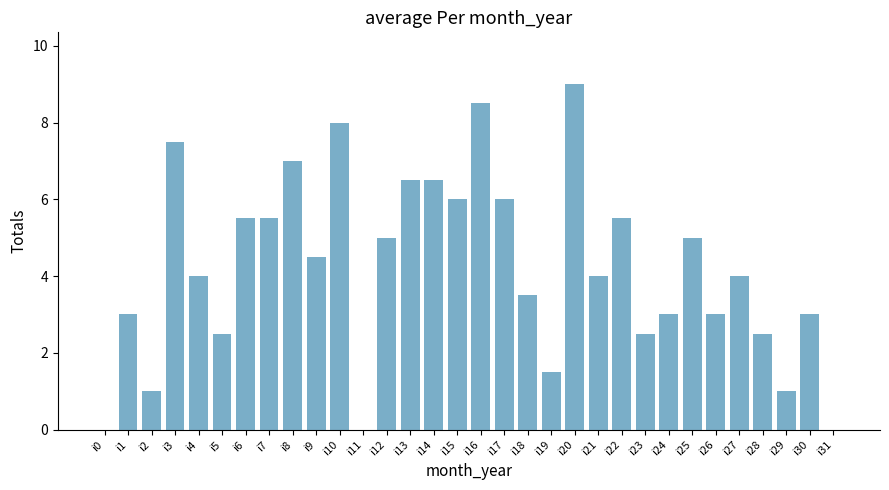

What value does the data have at i28?

2.5